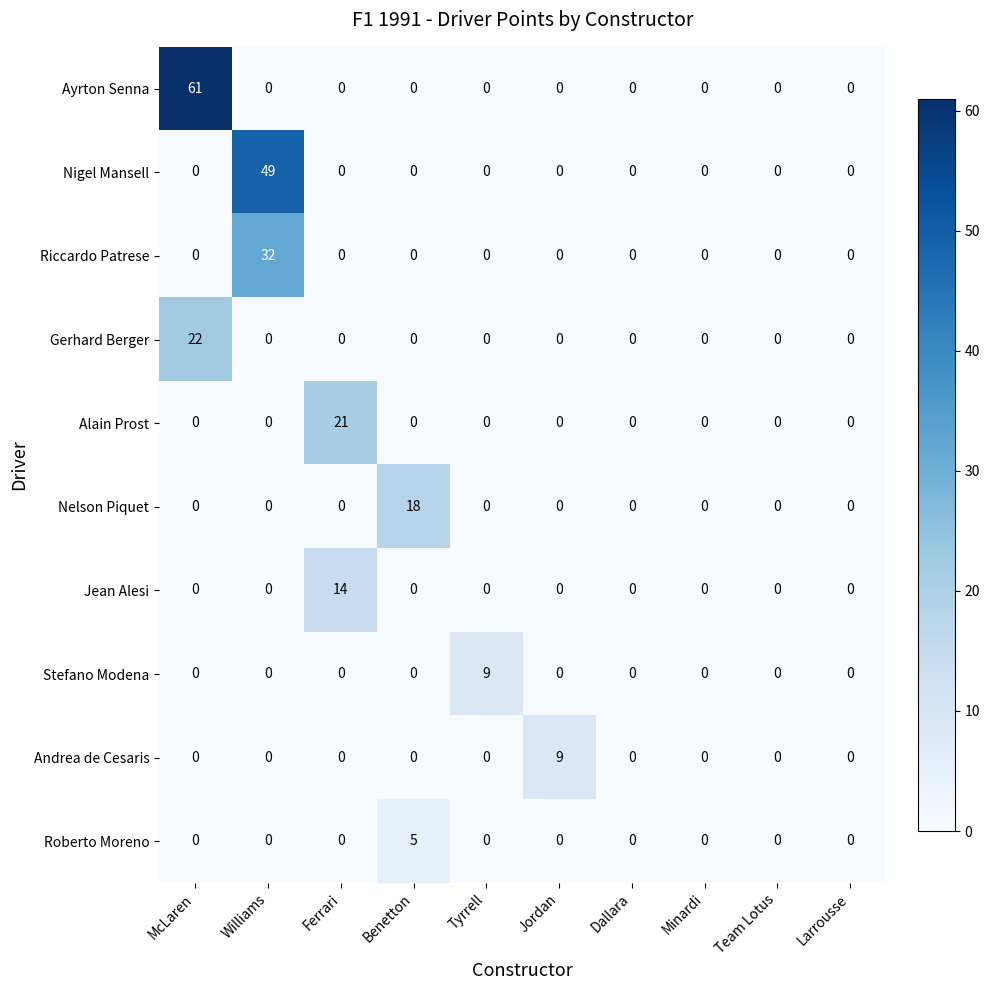

Which series has the largest total across all categories?

Ayrton Senna